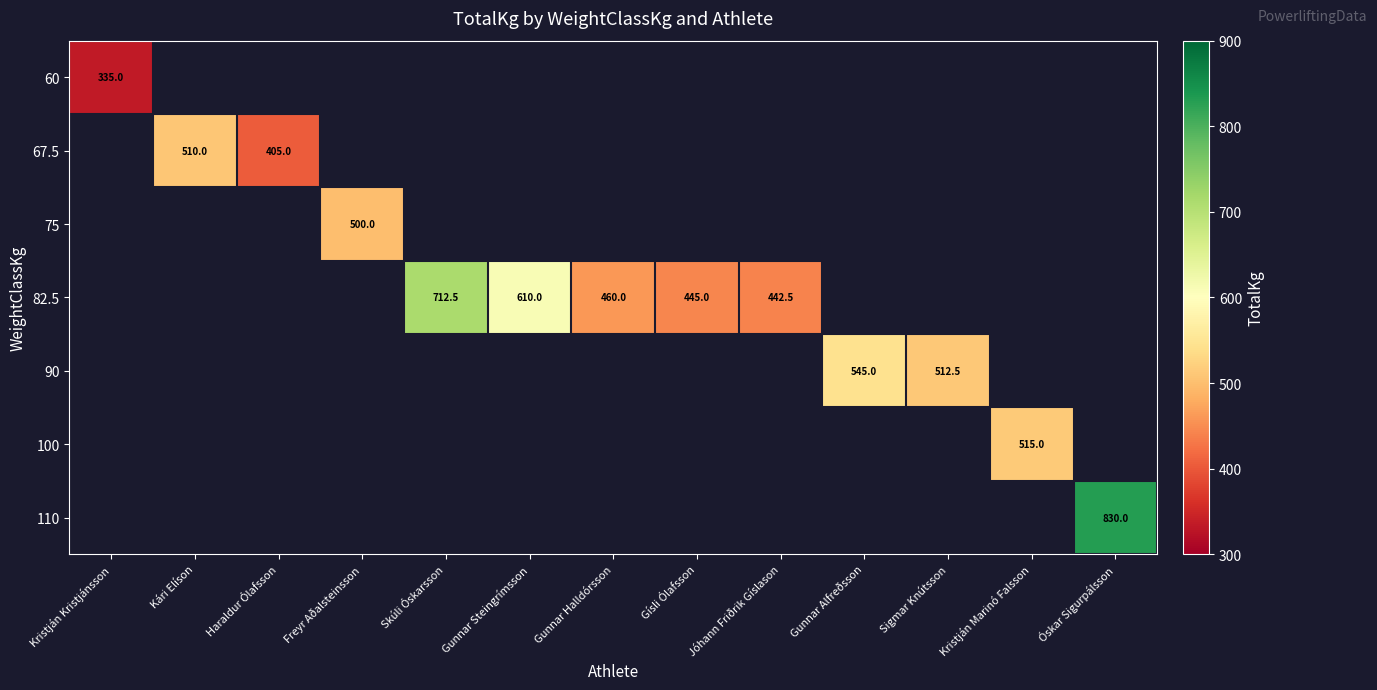

Which has a higher value, Freyr Aðalsteinsson or Óskar Sigurpálsson?

Óskar Sigurpálsson